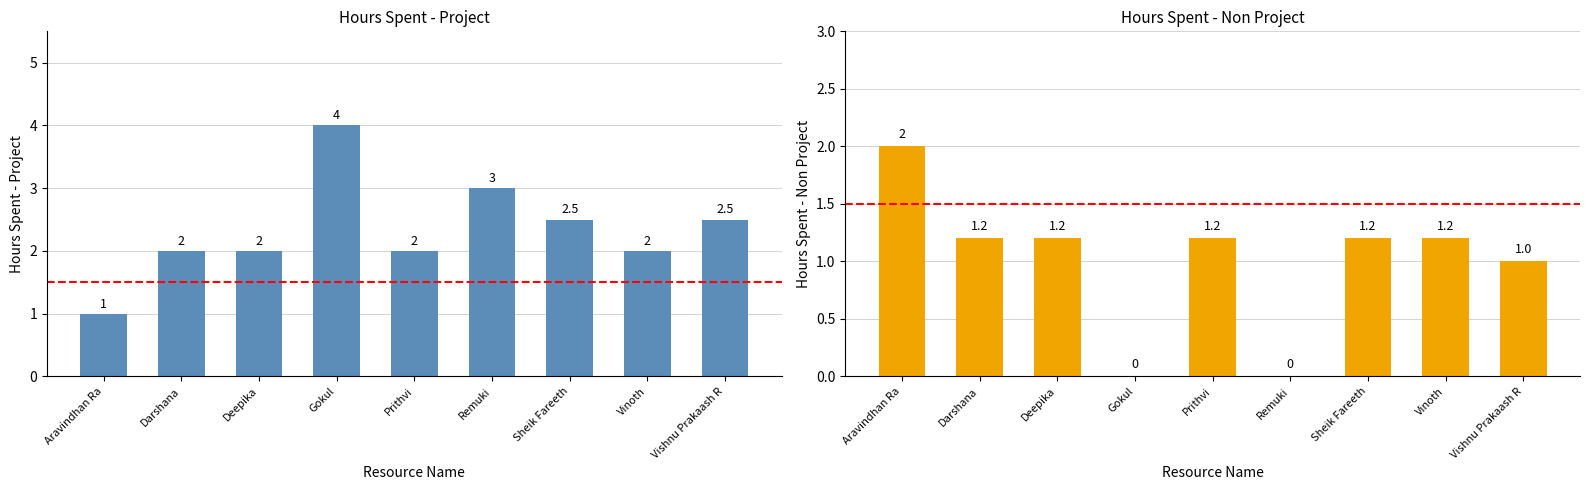

What are all the series names shown in the legend?

Hours Spent - Project, Hours Spent - Non Project